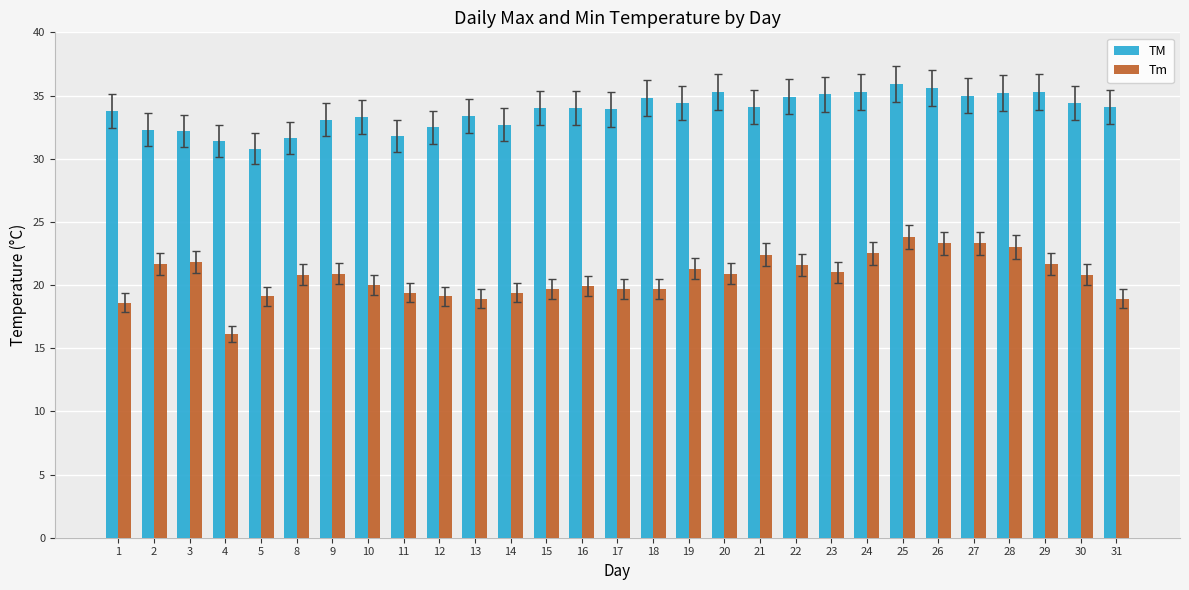

Rank the series by their average value, from lowest to highest.

Tm, TM